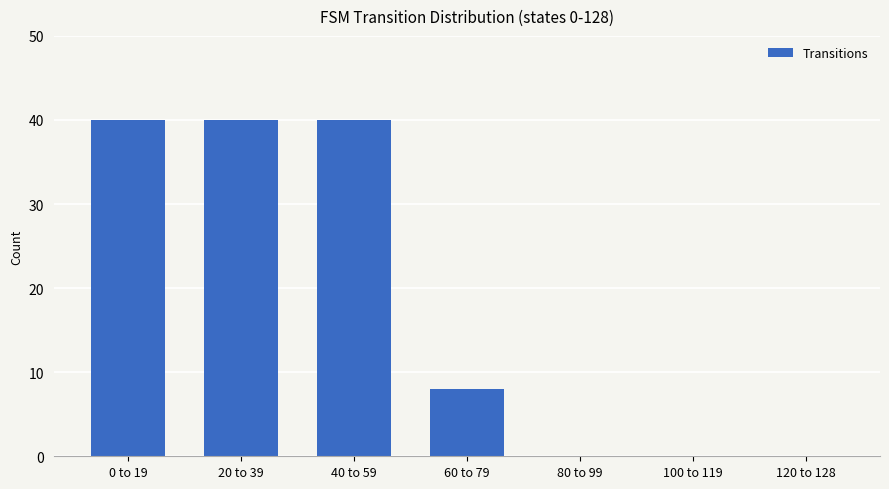

What is the approximate value at 60 to 79, to the nearest 5?

10